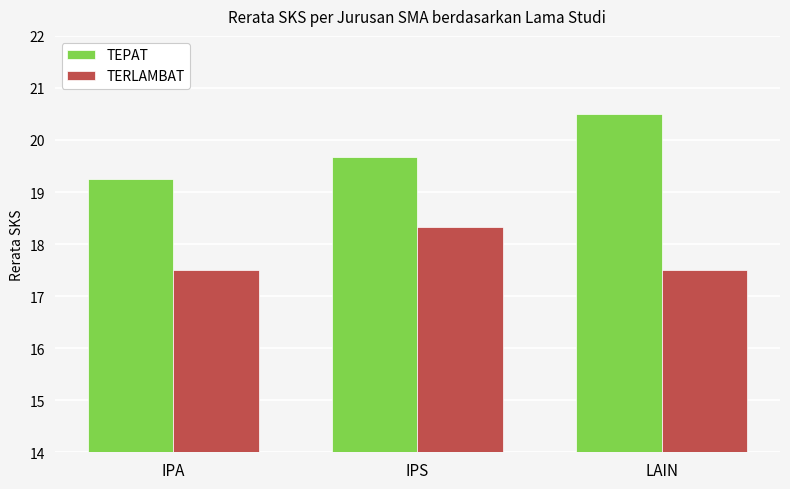

At how many categories does at least one series exceed 19?

3